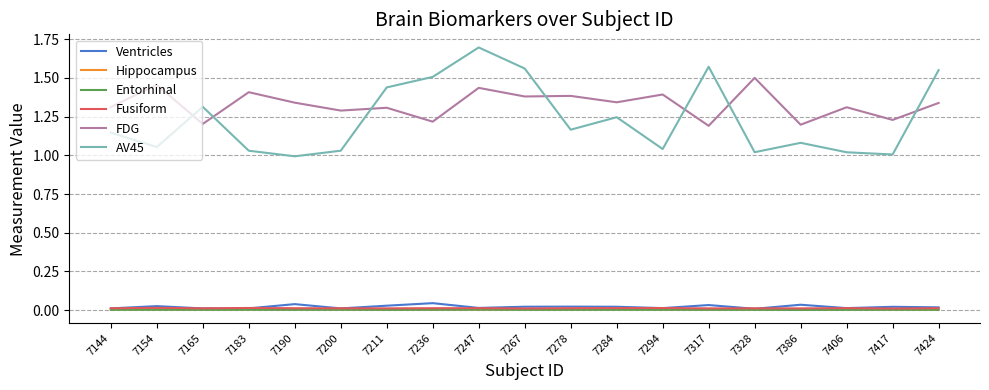

What is the sum of all FDG values?

25.2